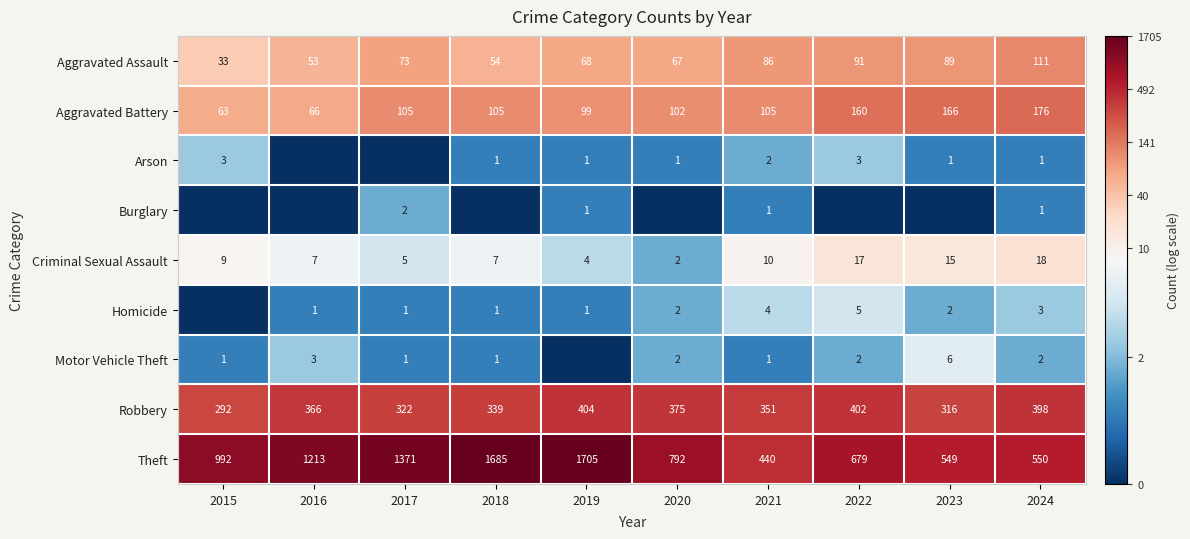

What is the approximate value of Robbery at 2020?

375